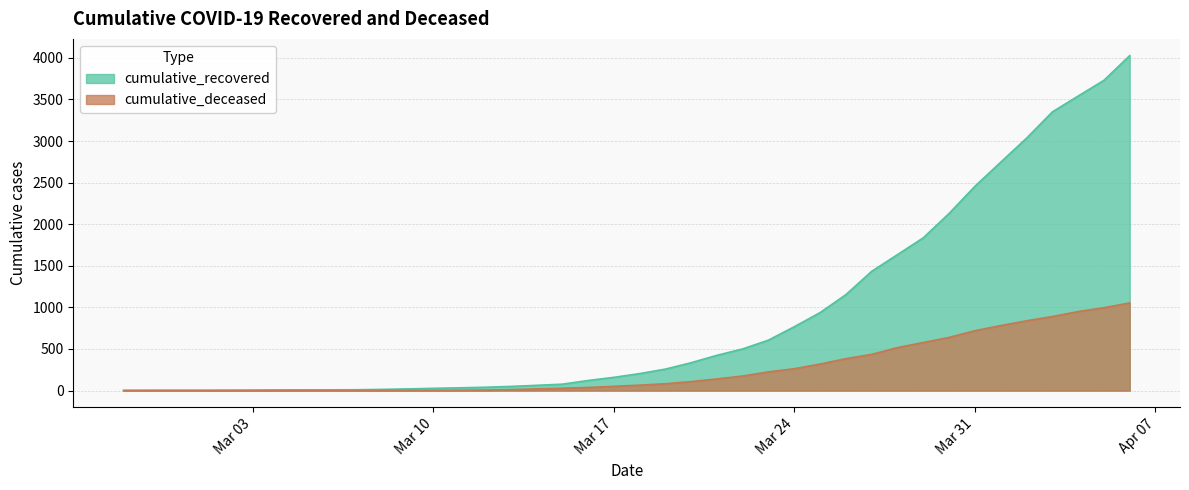

True or false: cumulative_recovered has more than 2 points higher than both neighbors.

False